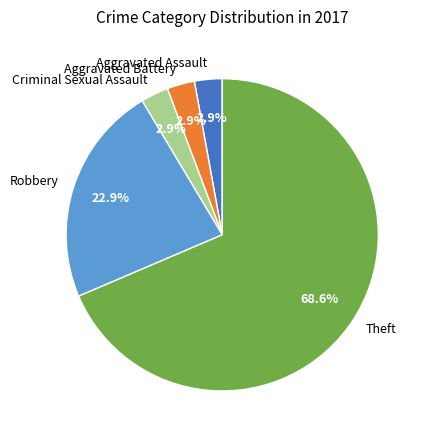

What portion of the pie excludes Robbery?

77.1%